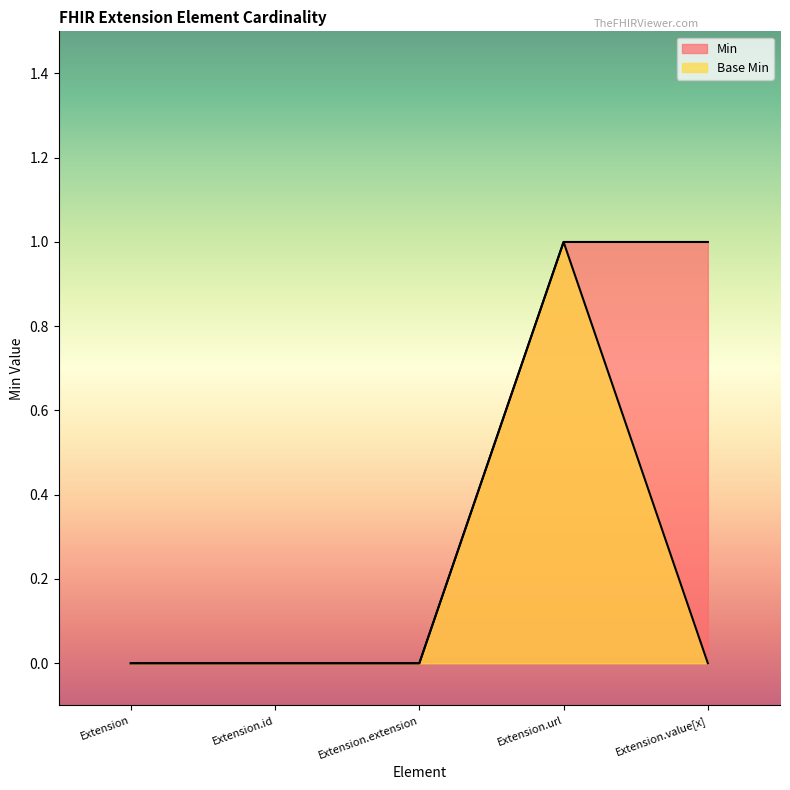

True or false: Min has more than 0 points higher than both neighbors.

False